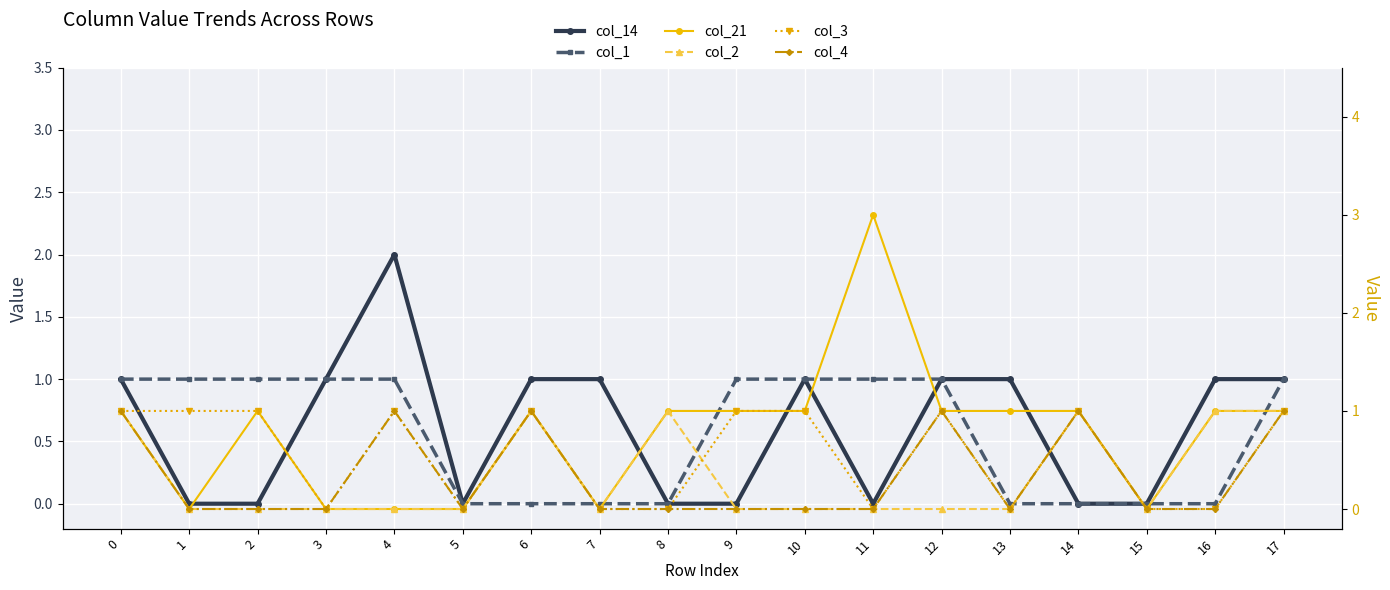

Which series has the largest total across all categories?

col_21